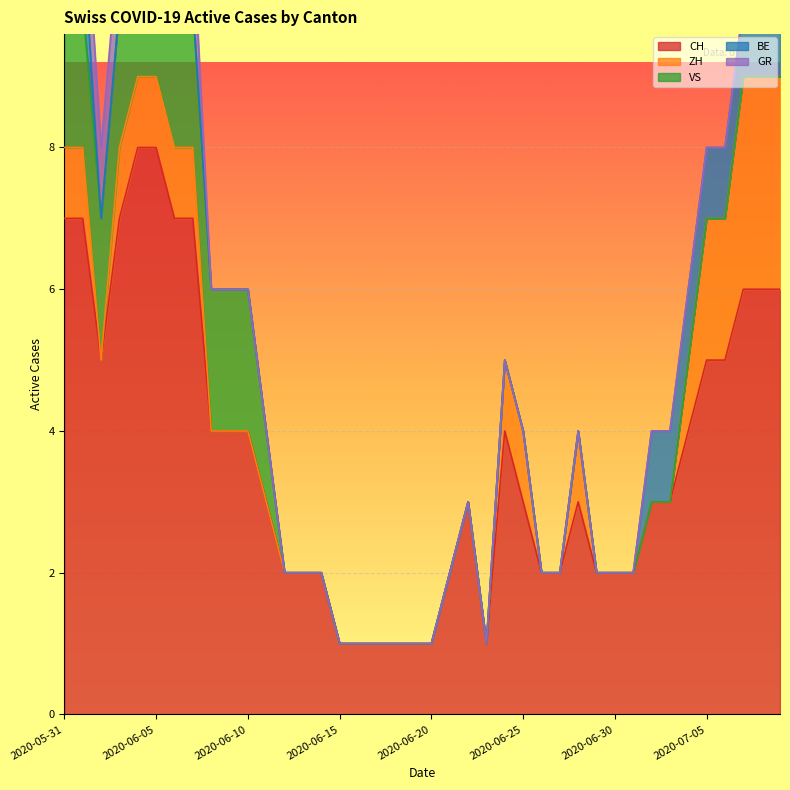

True or false: ZH has a value of 1 at 2020-06-08.

False